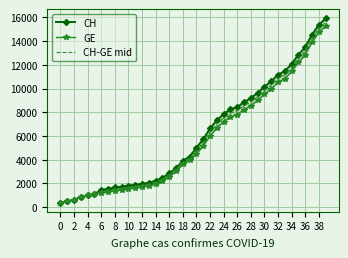

True or false: CH has more than 0 points higher than both neighbors.

False